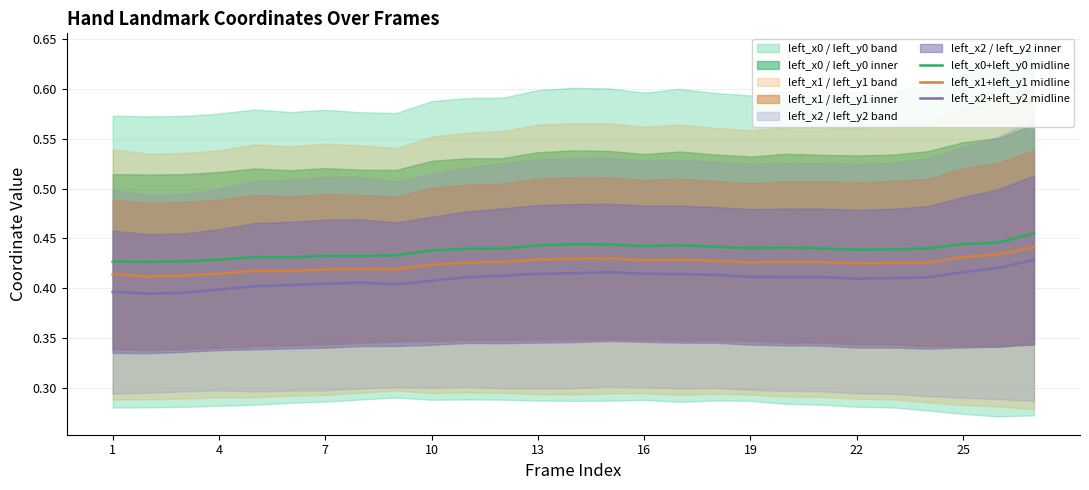

What is the value of the left_x1+left_y1 midline point at the 26th from the left?

0.4